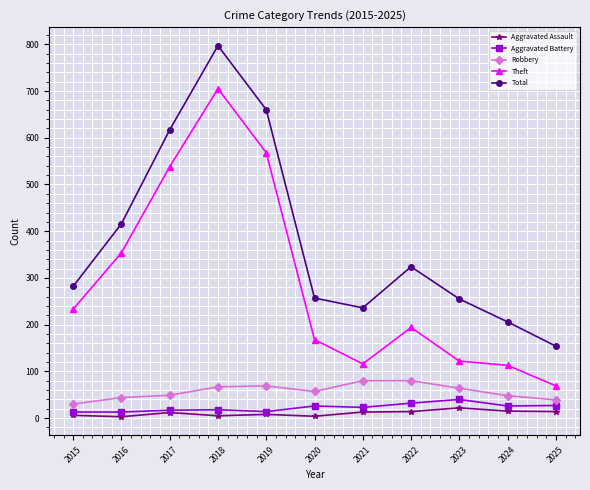

Which series changed the most between 2016 and 2021?

Theft